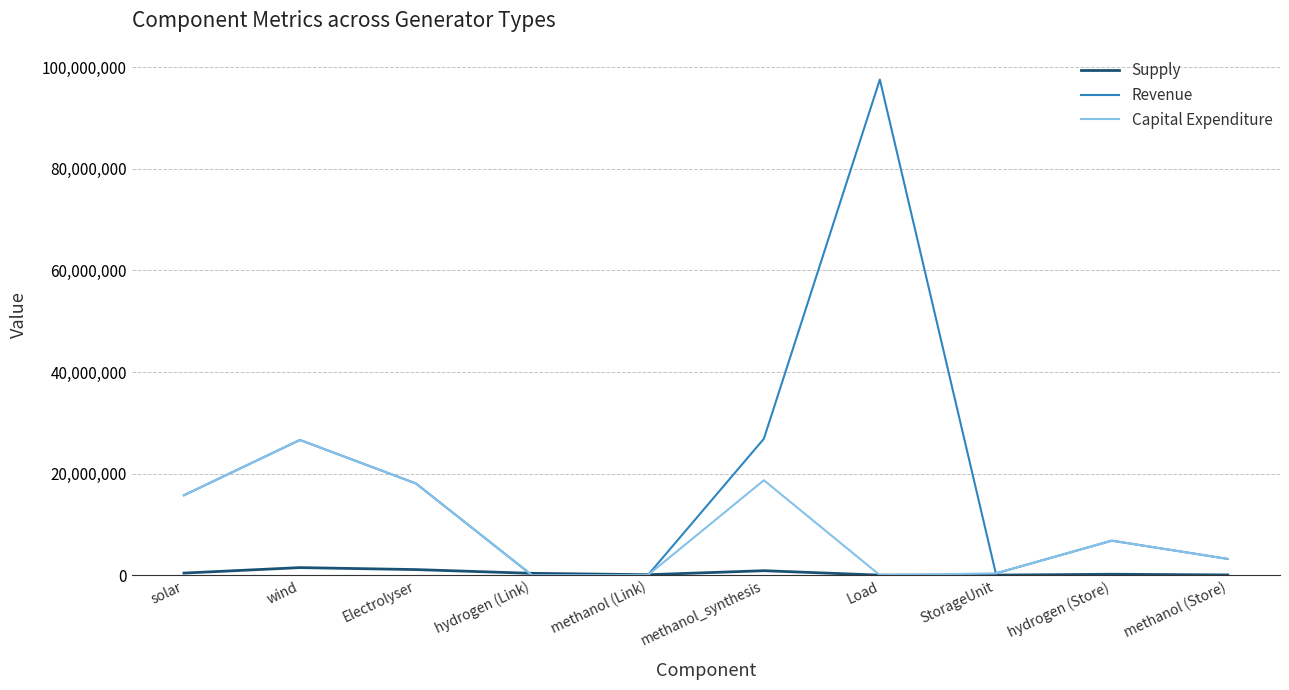

What is the difference between the Supply values at wind and Load?

1484494.3